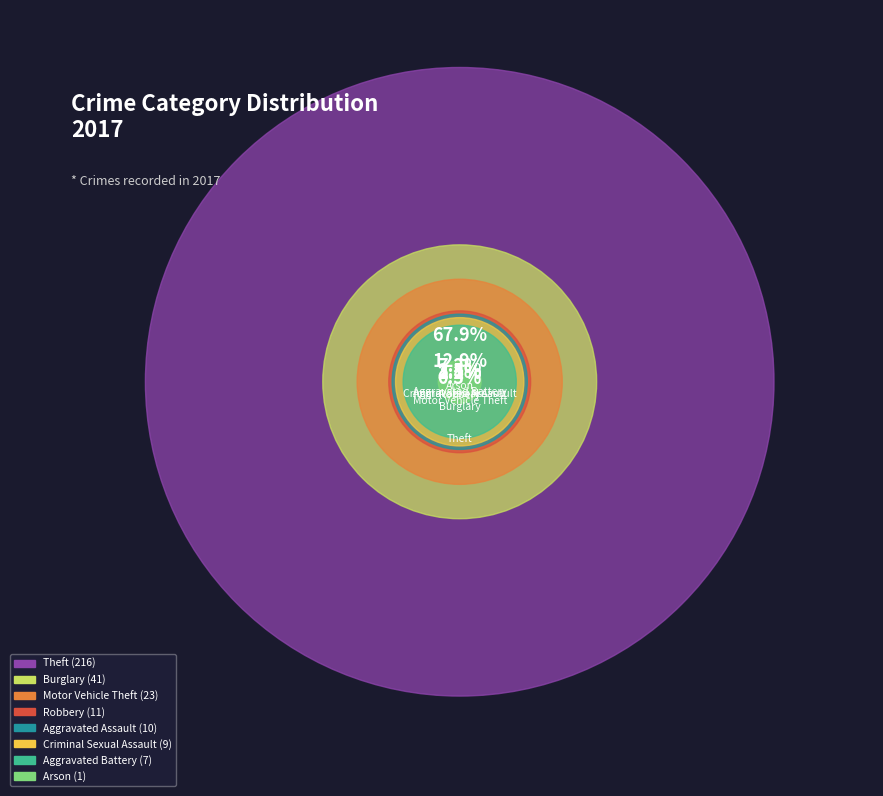

Which category accounts for the majority?

Theft